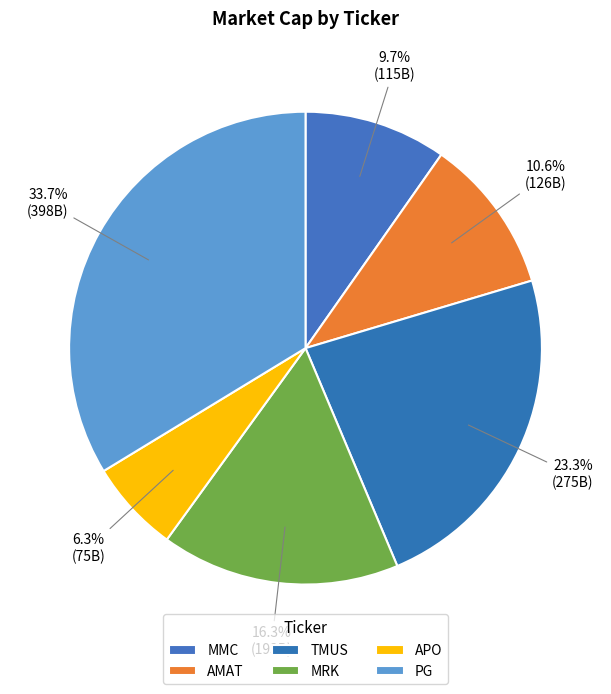

To the nearest percent, what is the combined percentage of TMUS and AMAT?

34%